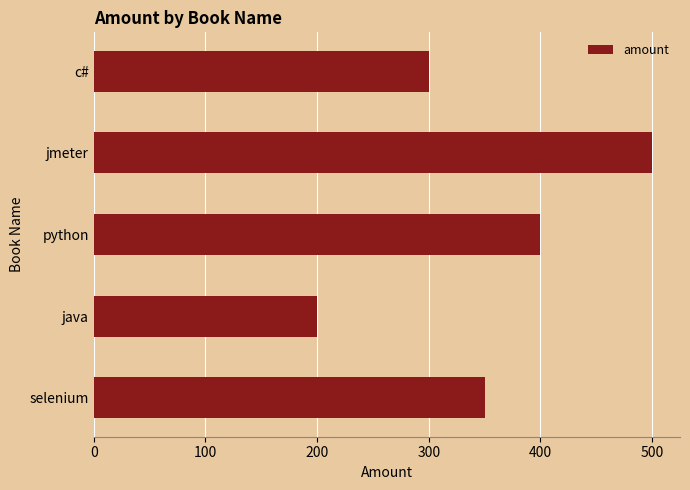

At which category does the chart reach its peak across all series?

jmeter